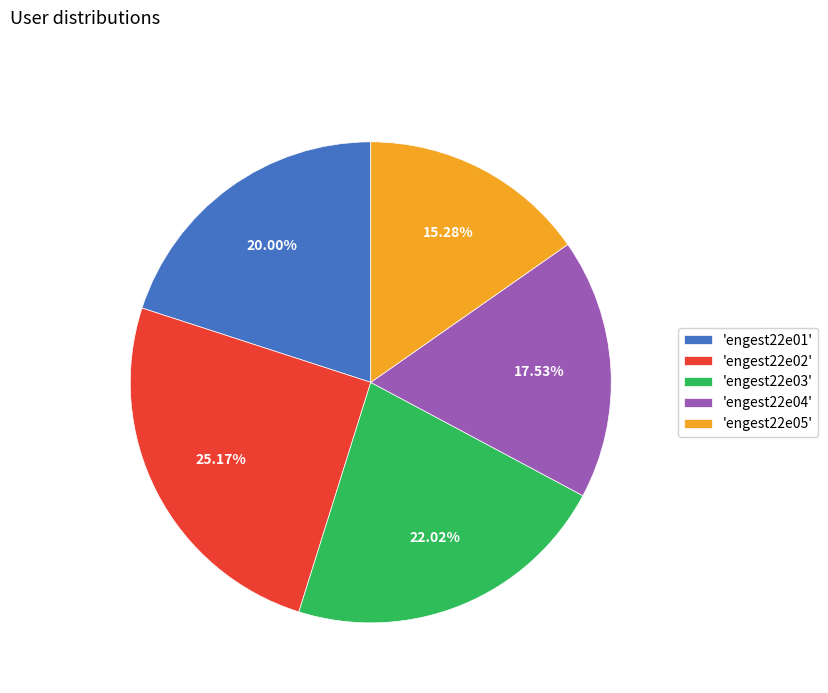

Does 'engest22e05' account for over 50% of the chart?

No